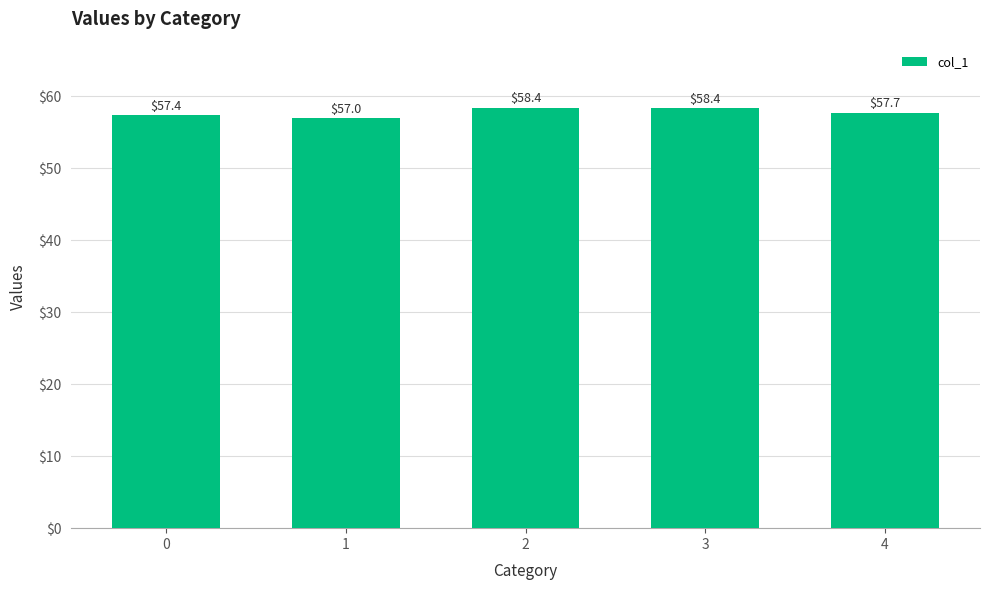

The value at 4 is 57.7. True or false?

True